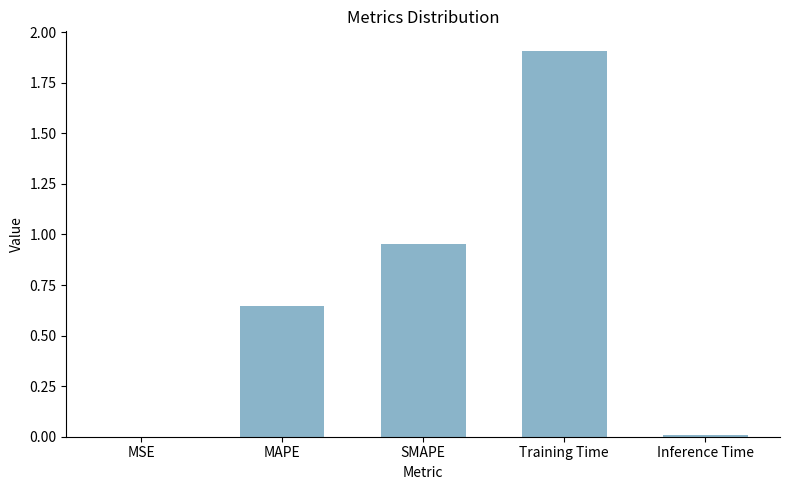

True or false: the data shows 0.0 at MSE.

True